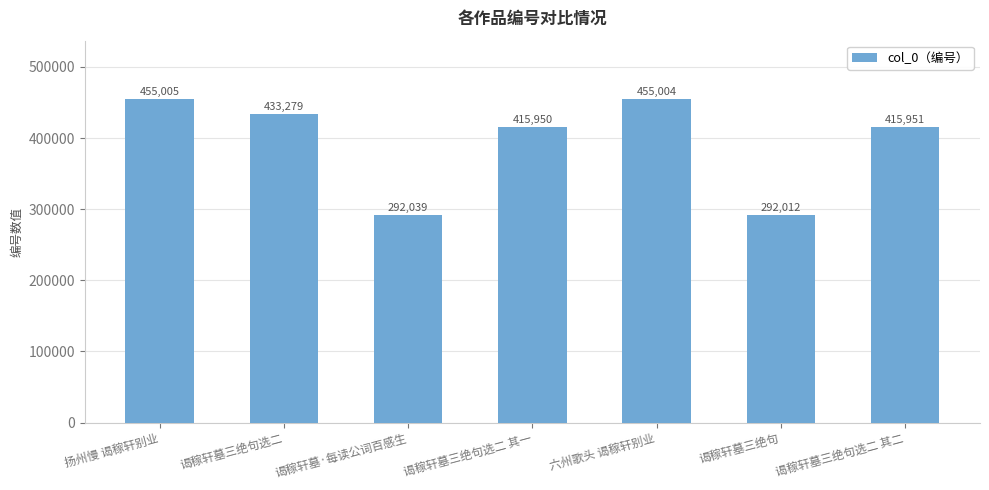

Reading right to left, extract all data points from this chart.

谒稼轩墓三绝句选二 其二=415951	谒稼轩墓三绝句=292012	六州歌头 谒稼轩别业=455004	谒稼轩墓三绝句选二 其一=415950	谒稼轩墓·每读公词百感生=292039	谒稼轩墓三绝句选二=433279	扬州慢 谒稼轩别业=455005